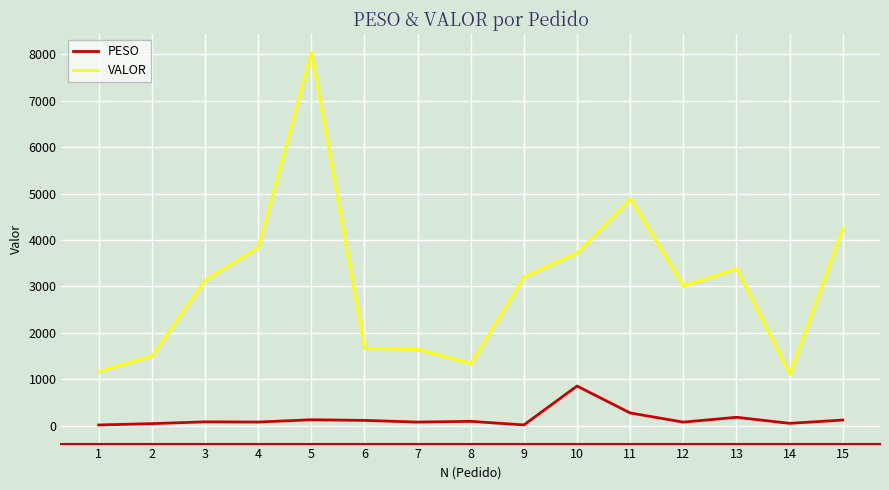

The value of PESO at 5 is 126.0. True or false?

True